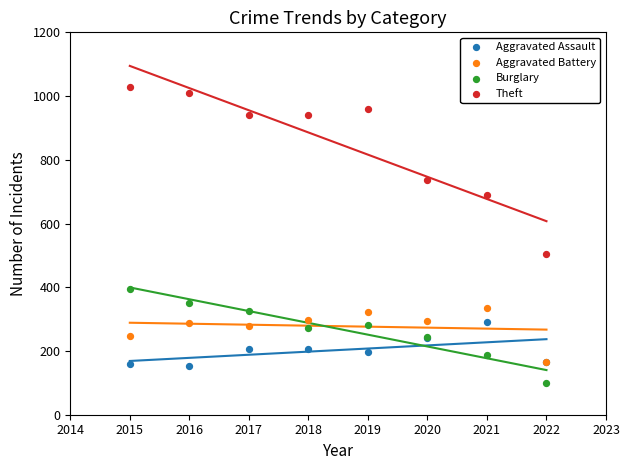

Which series contains the highest Y value?

Theft